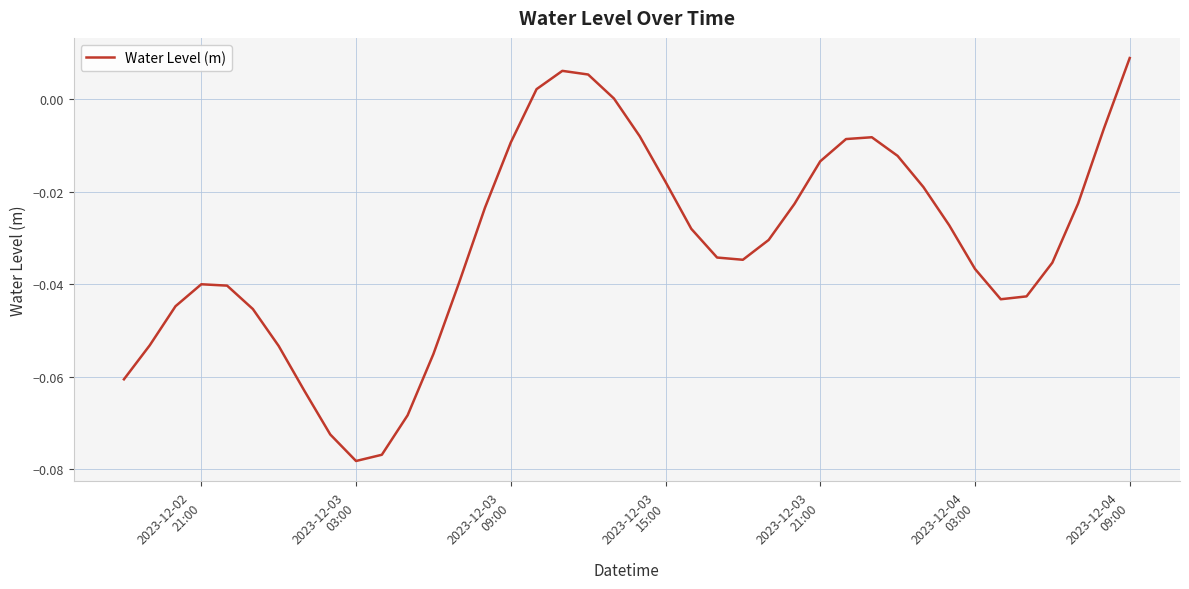

What is the difference between the maximum and second lowest values?

0.1